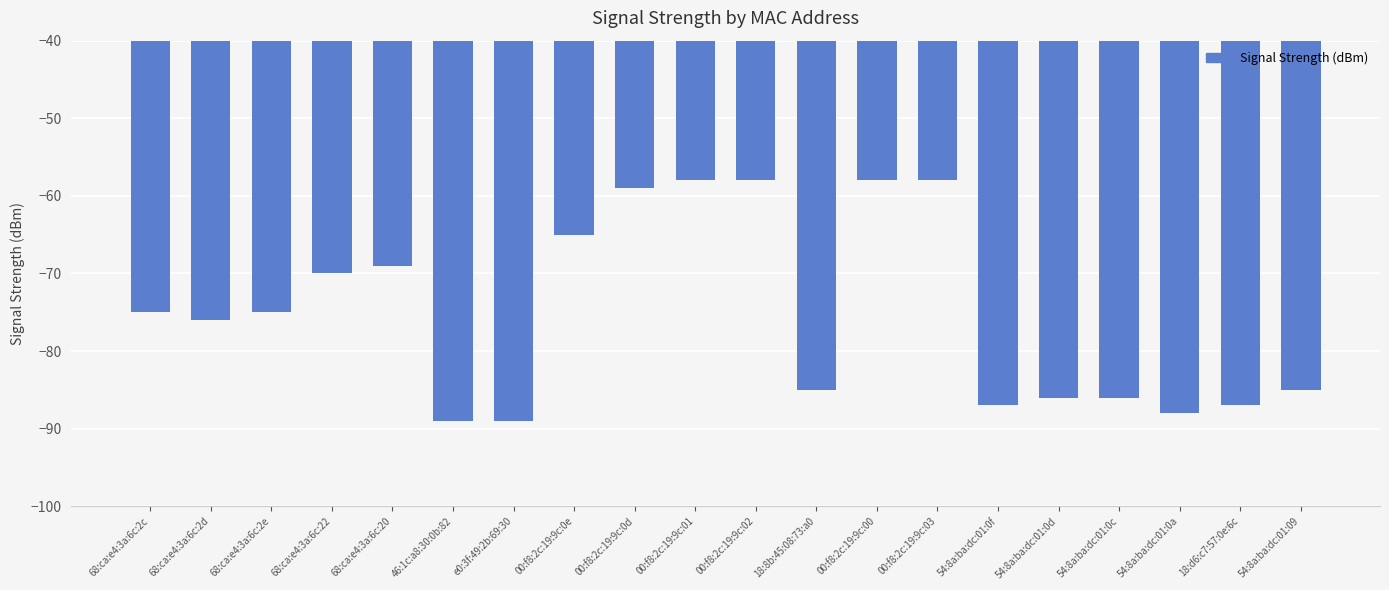

What is the average value?

-75